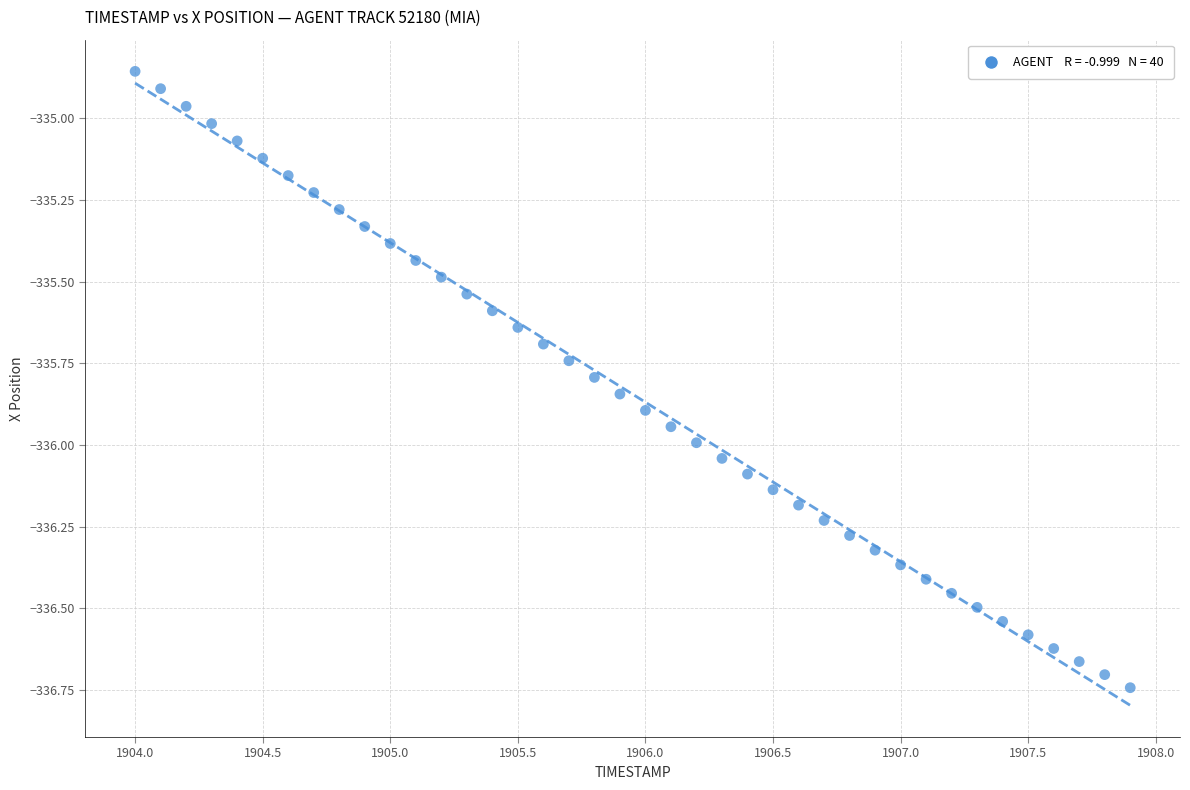

What is the range of Y values (max minus min)?

1.9